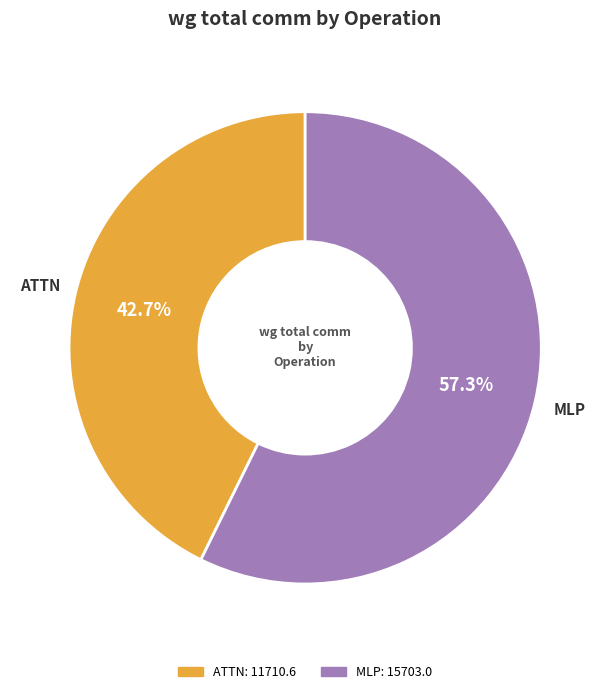

Is ATTN the majority of the pie?

No